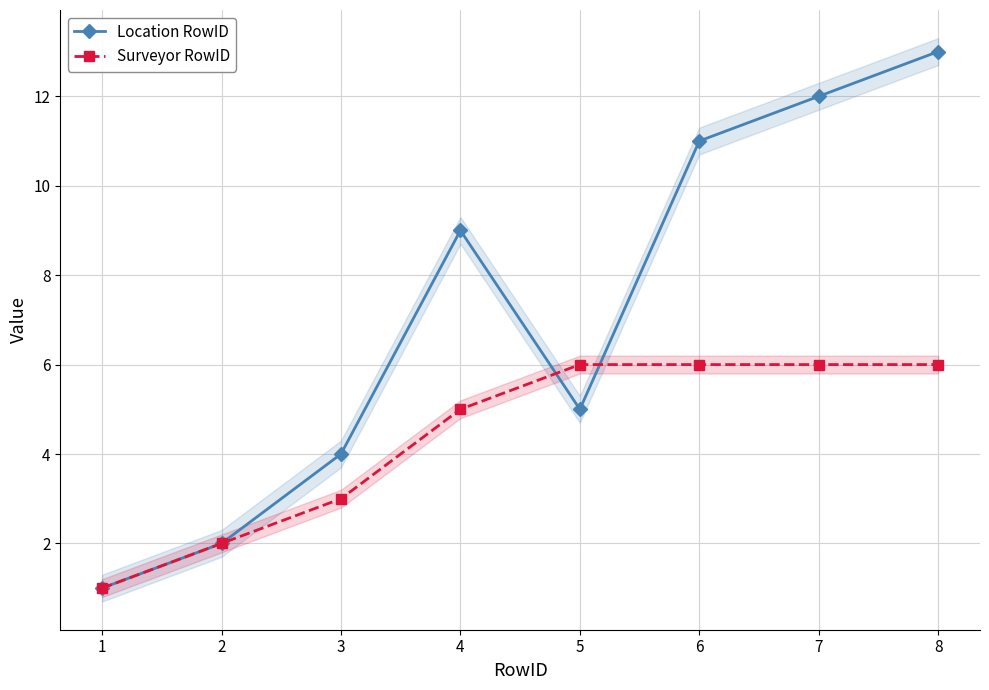

The Location RowID series shows 11 at 6. True or false?

True